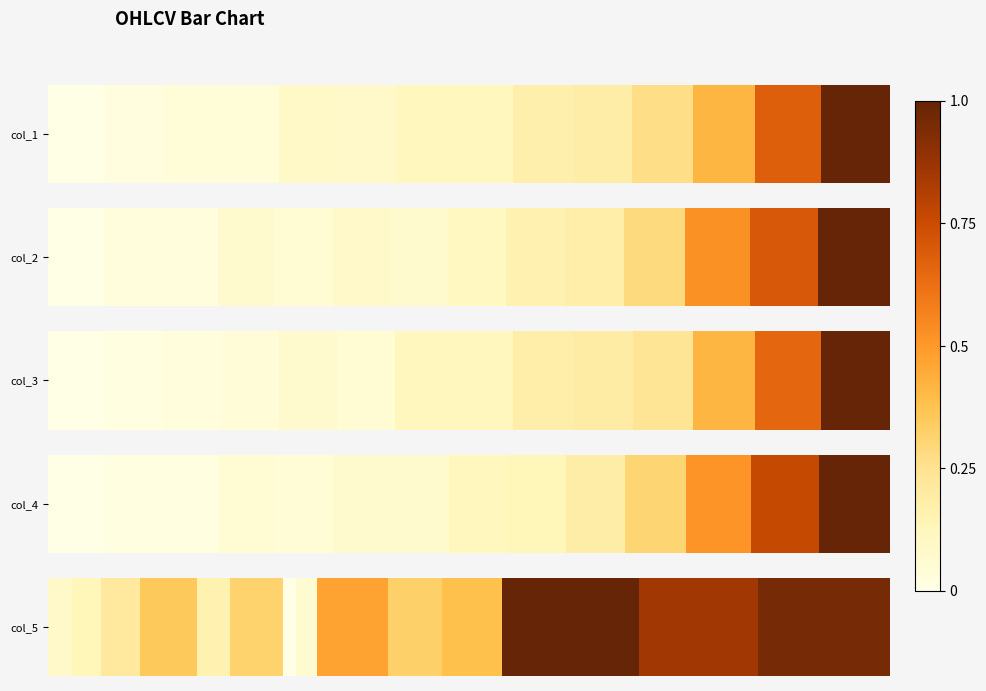

Reading right to left, extract all data points from this chart.

col_1: 19934.3	18855.2	17946.8	17442.9	17179.2	17126.5	16946.8	16951.5	16826.0	16848.8	16670.4	16666.9	16613.6	16530.3
col_2: 21367.2	19994.7	19109.2	17992.0	17492.4	17397.2	17164.4	16977.6	17032.2	16874.0	16983.6	16768.6	16781.2	16621.8
col_3: 19900.4	18720.2	17907.2	17311.0	17149.7	17106.9	16913.2	16899.9	16673.1	16750.9	16650.0	16598.9	16549.5	16491.4
col_4: 20959.4	19932.5	18852.7	17941.7	17443.9	17179.7	17124.9	16944.7	16950.5	16825.8	16849.2	16670.7	16668.9	16613.5
col_5: 71677.9	64383.8	74350.7	32805.7	29111.7	38727.3	11366.9	7022.1	28559.3	17914.7	30903.5	21452.8	15858.6	12937.2